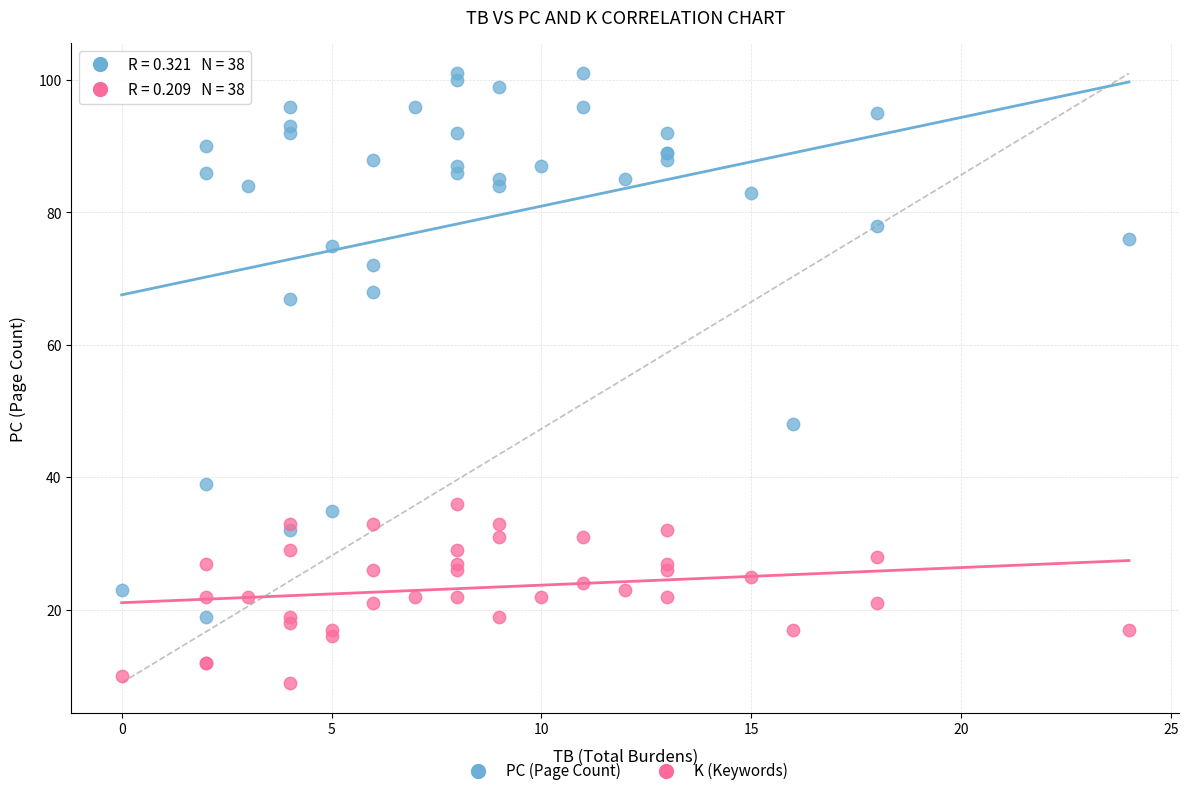

Which series has the widest spread of Y values?

PC (Page Count)